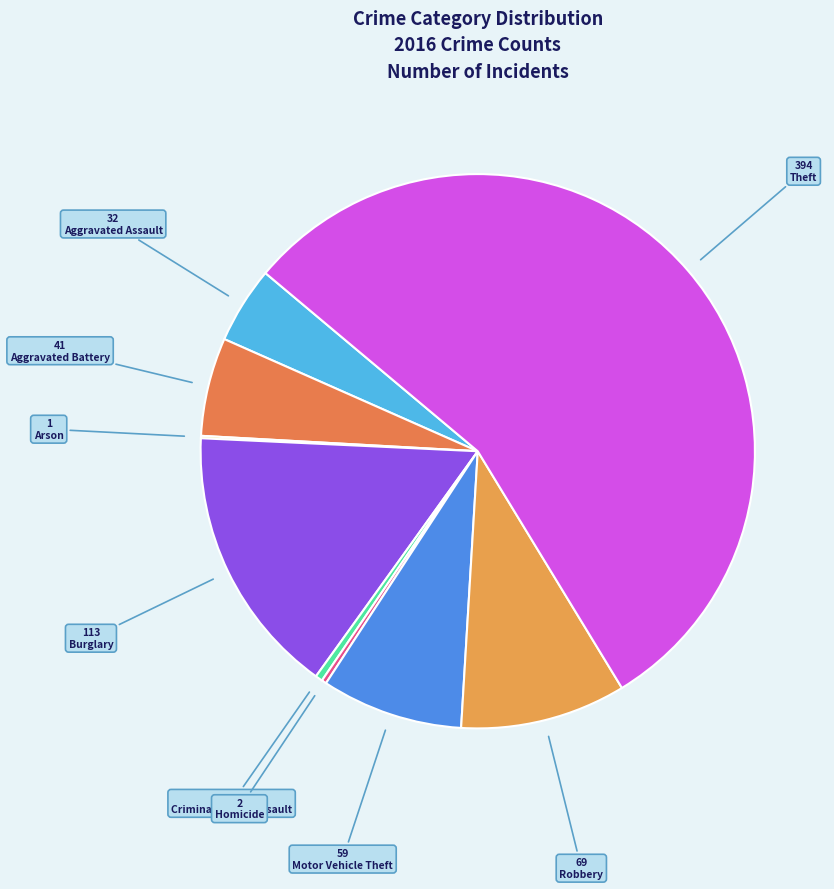

How many segments does this pie chart have?

9